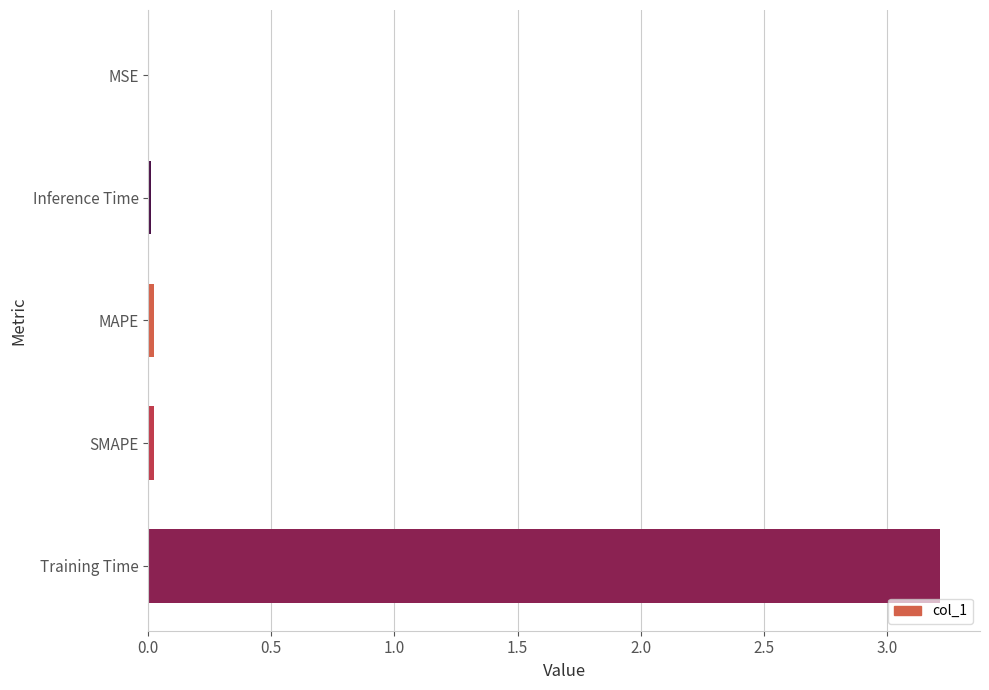

What is the sum of all values?

3.3